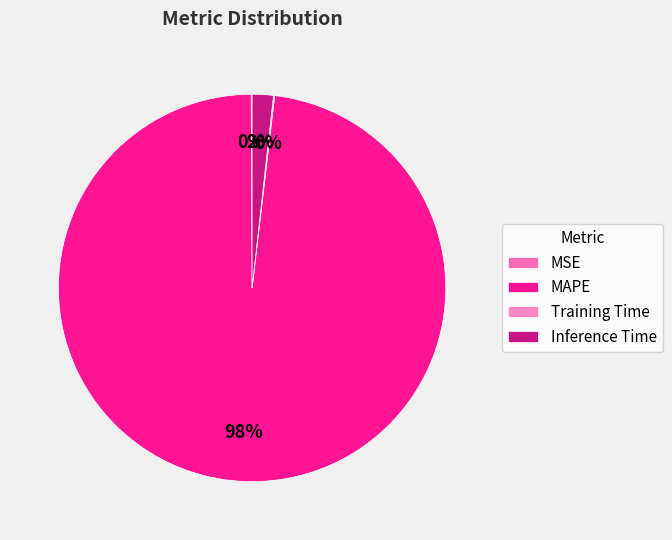

What portion of the pie excludes MSE?

99.9%